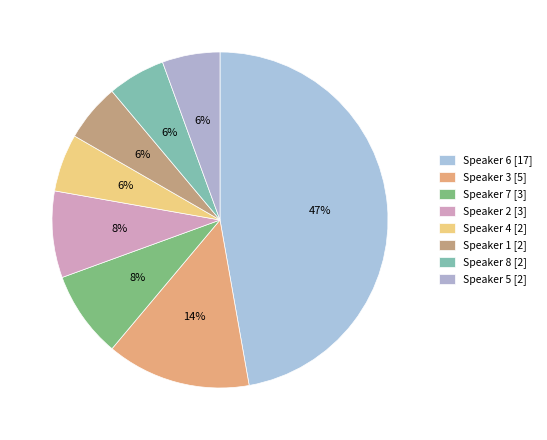

The Speaker 7 slice represents 1% of the pie. True or false?

False